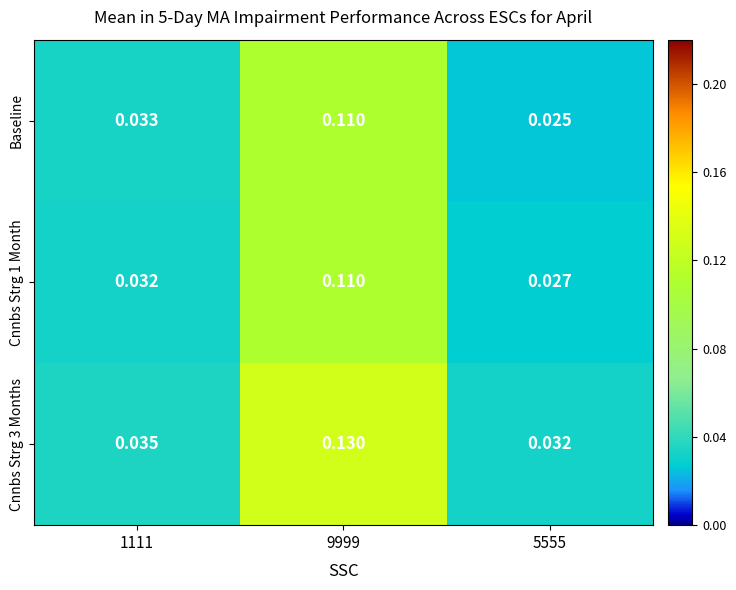

What is the total value across all series at 1111?

0.1